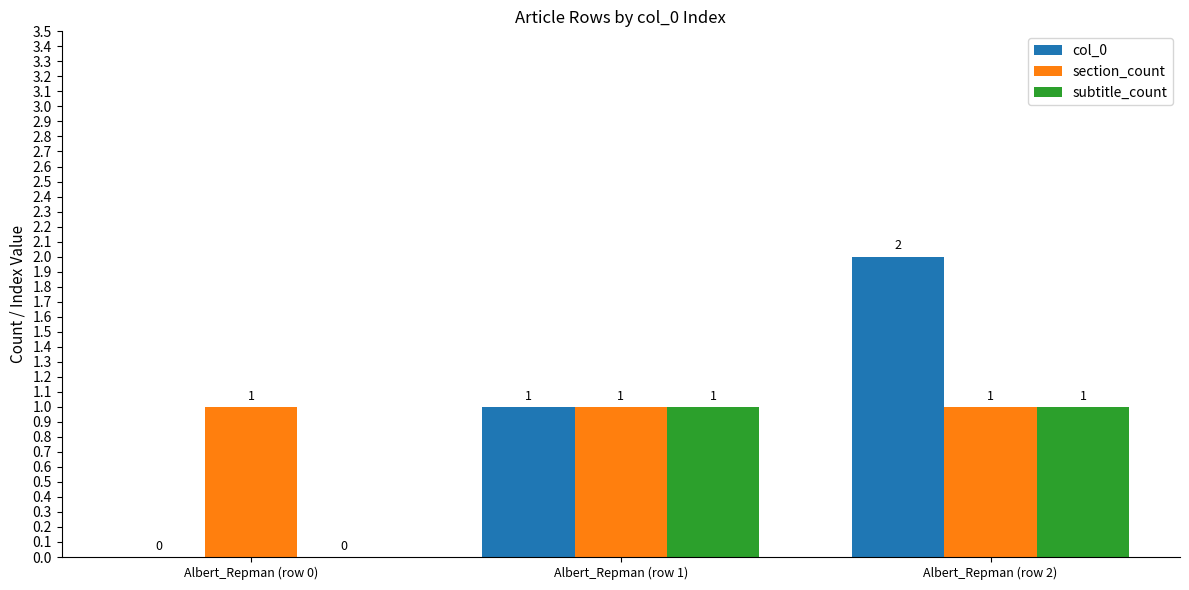

How many groups of bars are there?

3